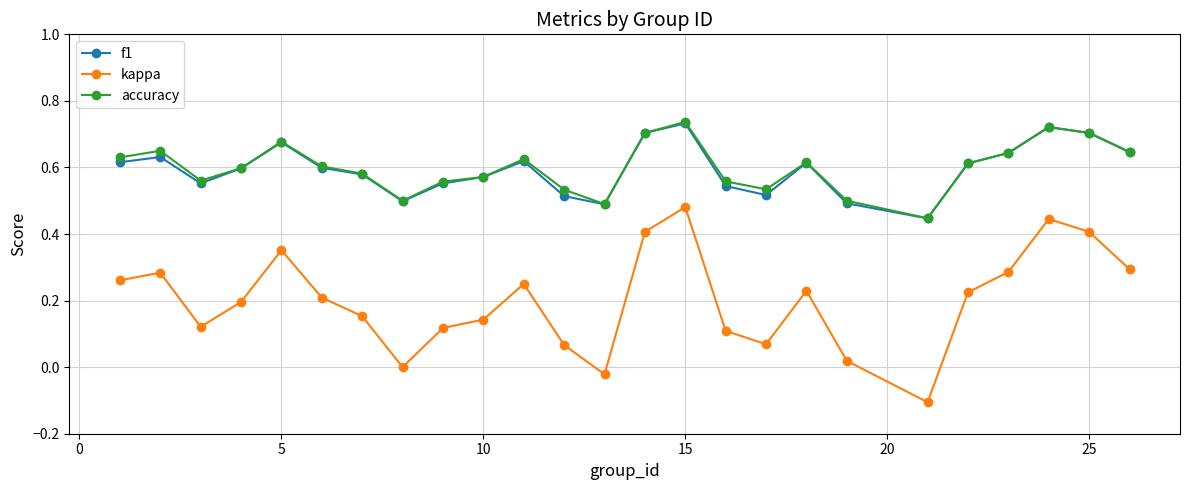

True or false: kappa and f1 intersect in this chart.

False